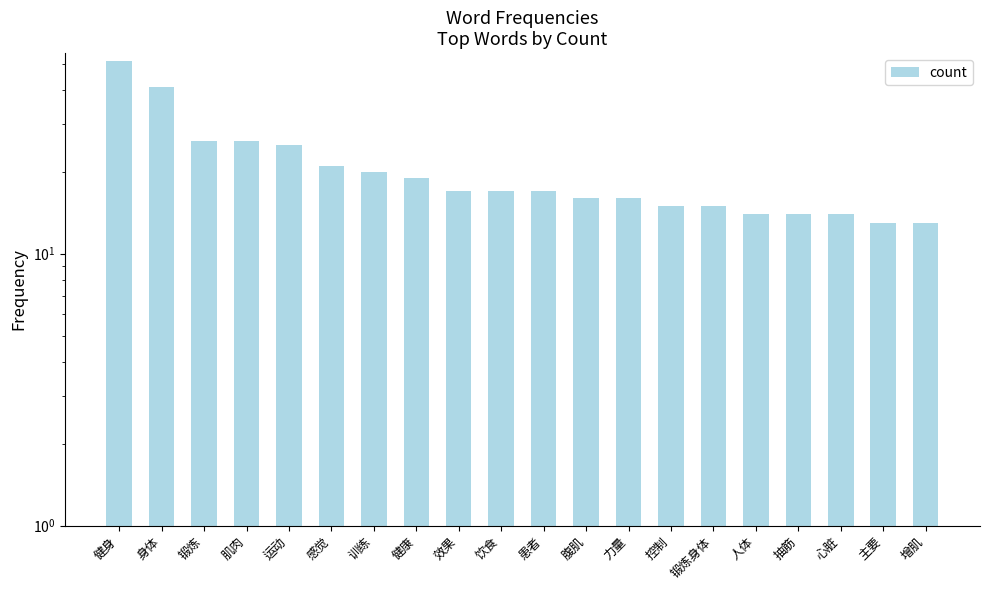

What is the difference between the maximum and minimum values?

38